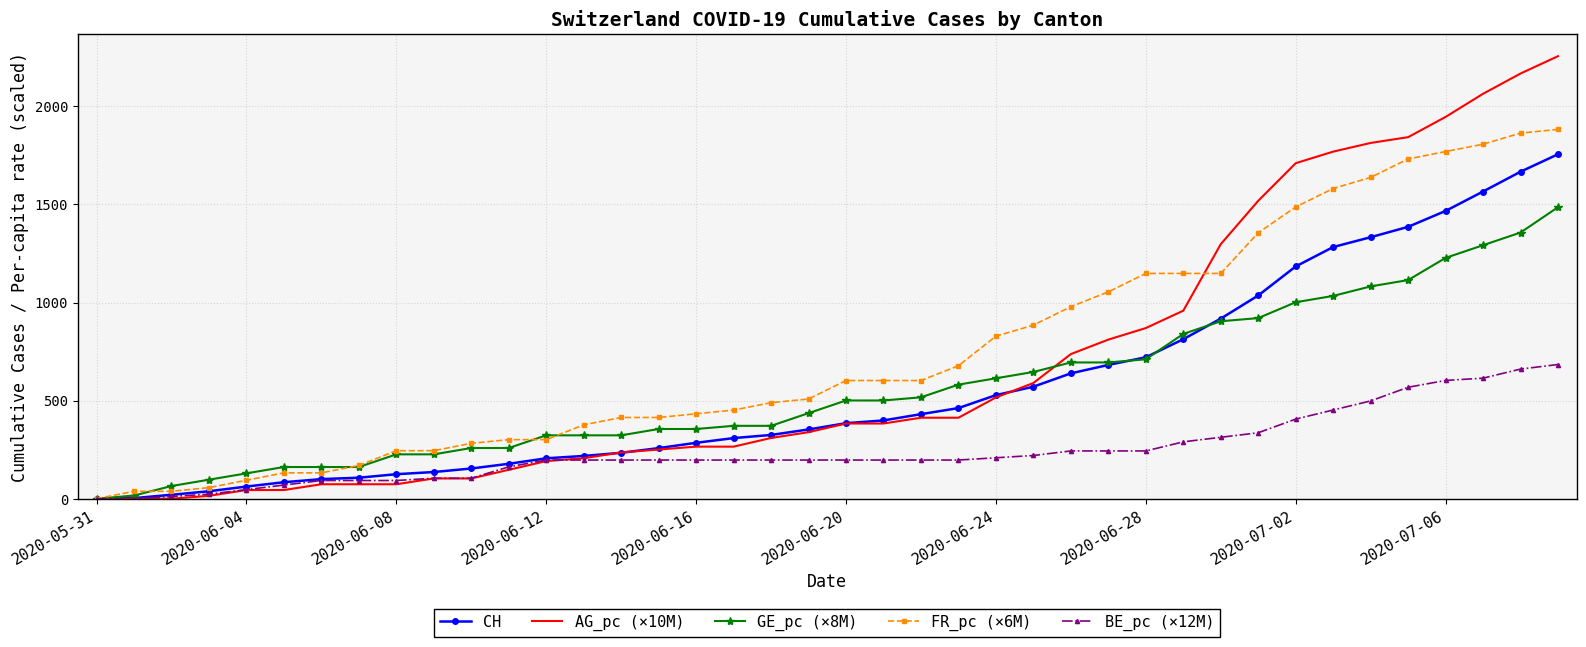

At how many categories does at least one series exceed 1621?

8